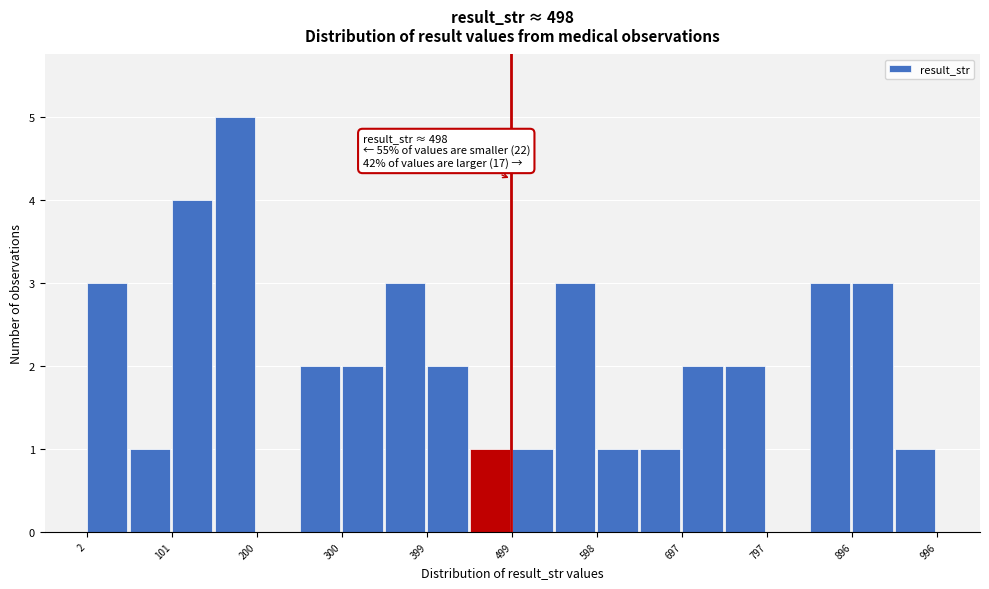

Which range on the x-axis has the tallest bar?

150 to 200